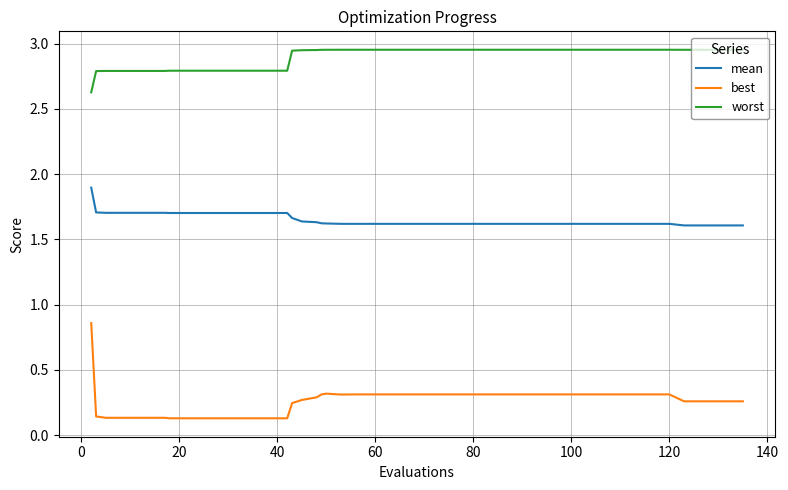

Which series has the largest total across all categories?

worst